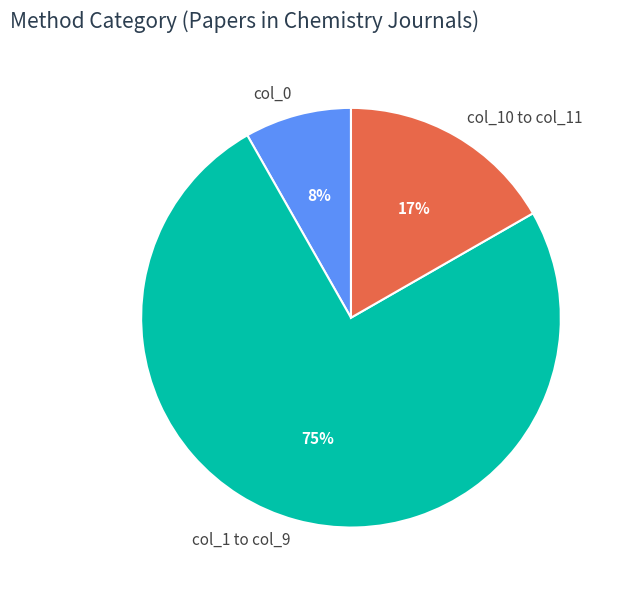

Is there any slice that represents more than half of the pie?

Yes